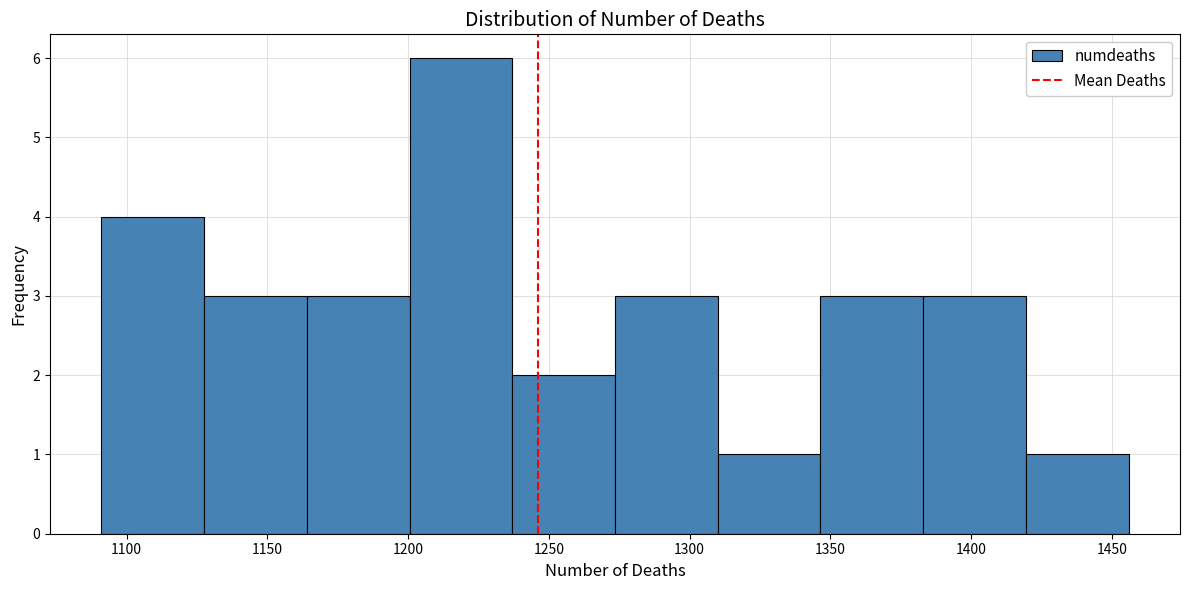

How tall is the bar that spans 1383.0 to 1419.5 on the x-axis? Neither the bar edges nor the heights are printed on the chart, so give them approximately, as read against the axes.

3